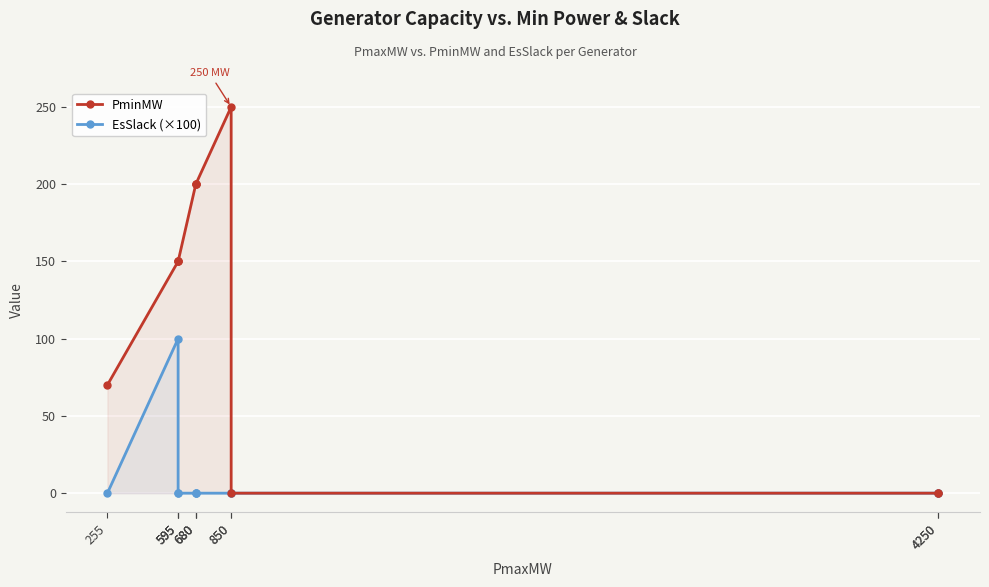

Between 595 and 850, which series saw the biggest shift?

PminMW